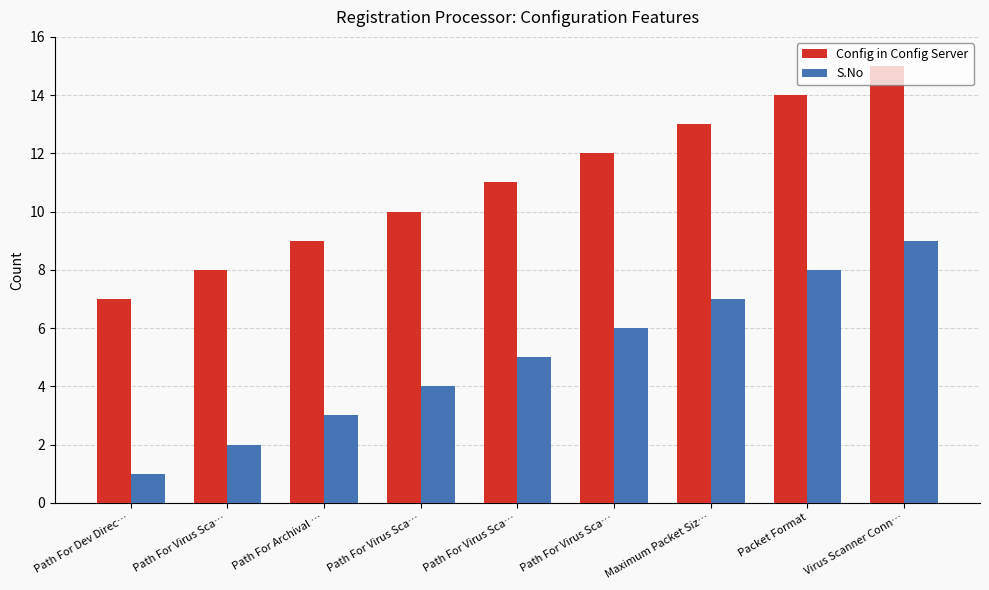

How many values in the Config in Config Server series are below 11?

4